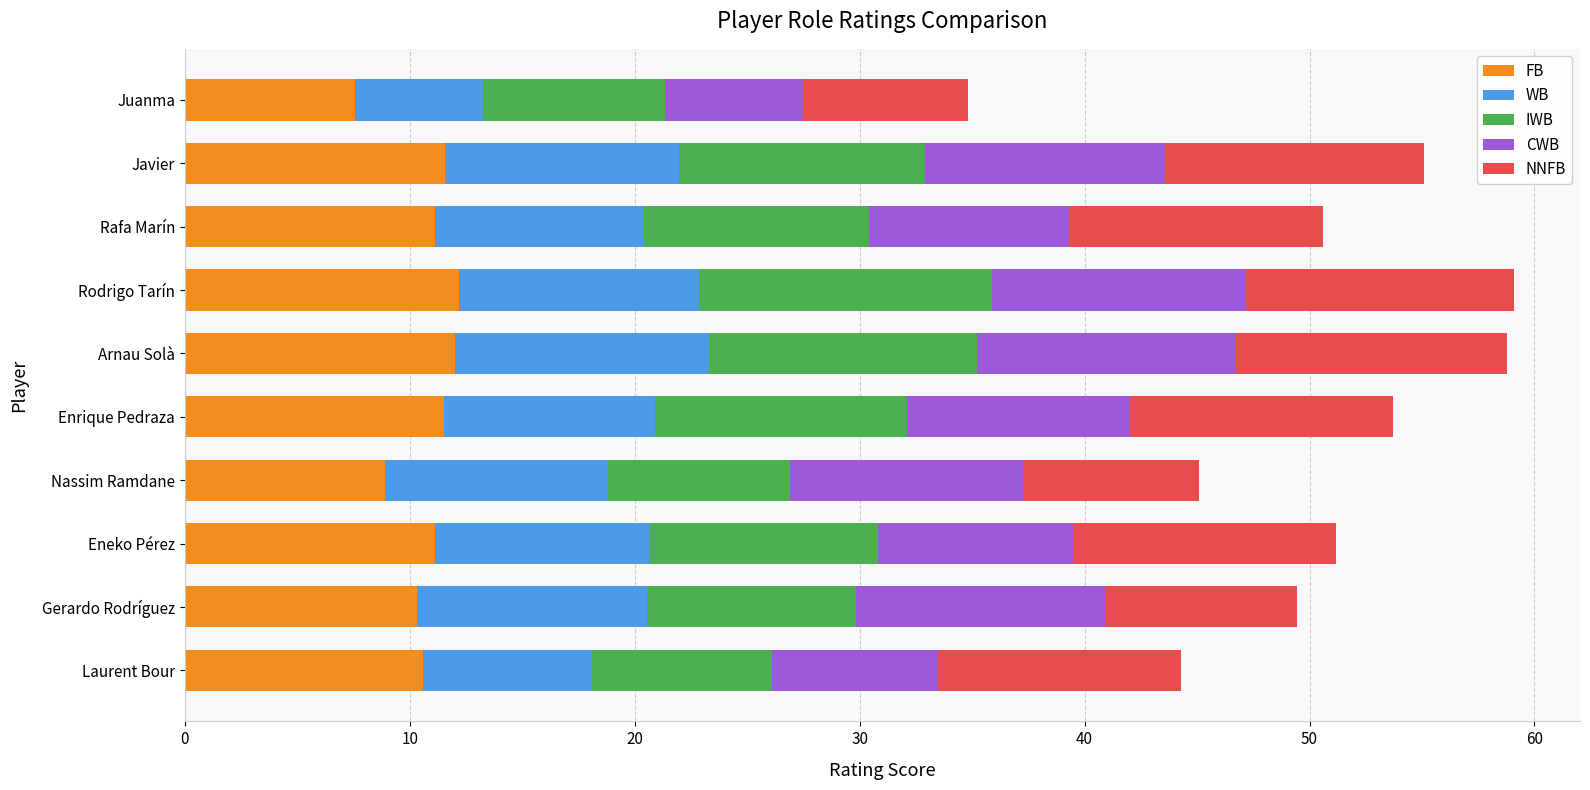

True or false: FB has a value of 2.8 at Gerardo Rodríguez.

False